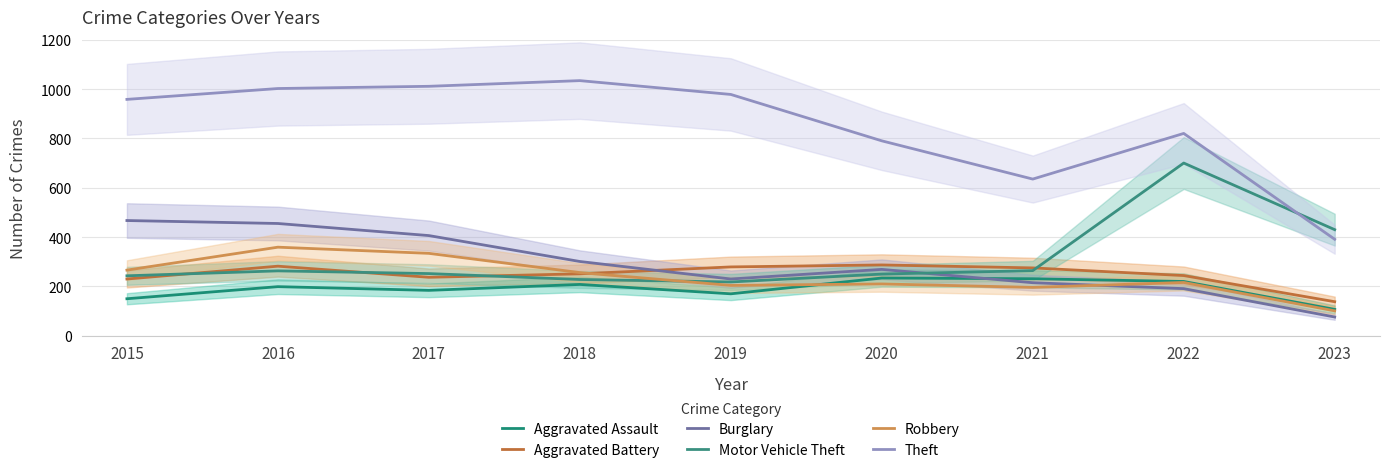

Rank the categories by Aggravated Assault value from lowest to highest.

2023, 2015, 2019, 2017, 2016, 2018, 2022, 2021, 2020